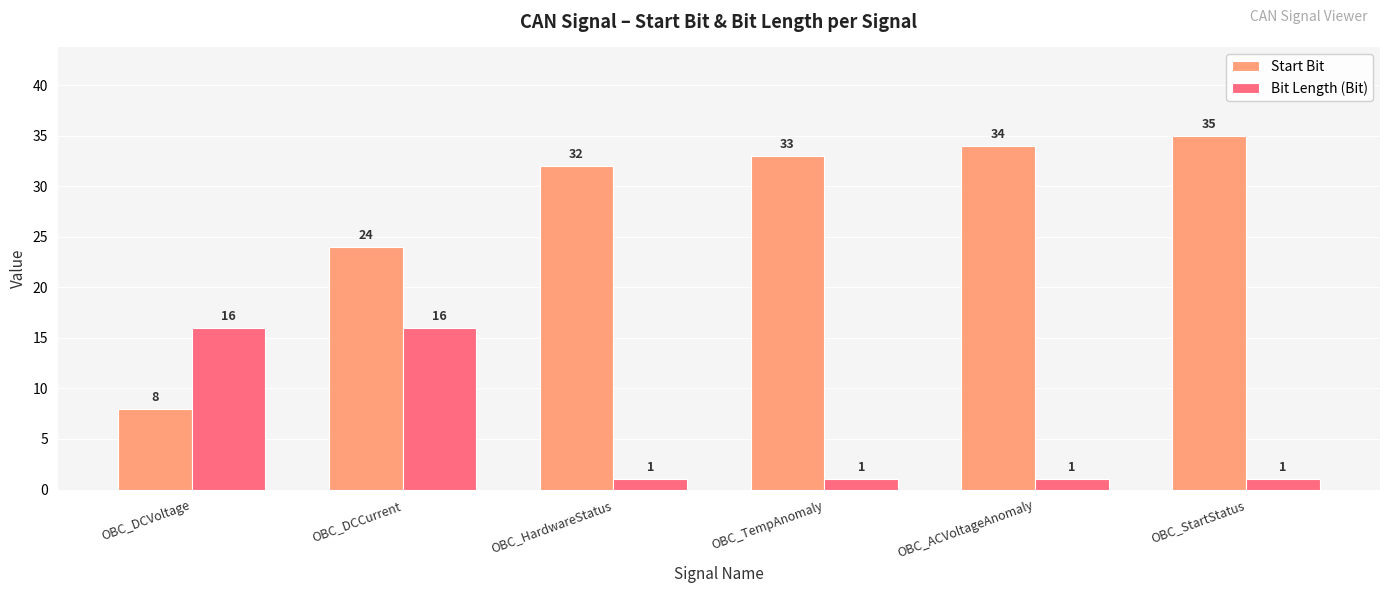

How many bars are there in total?

12